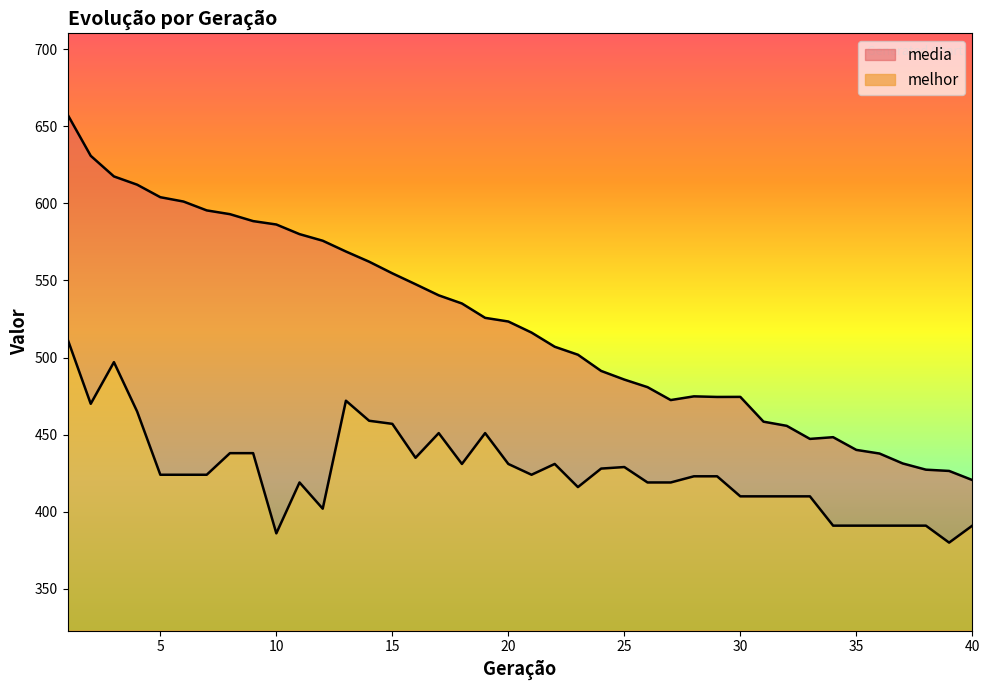

Reading left to right, list all the values displayed in this chart.

media: 1=657.6	2=630.8	3=617.4	4=612.1	5=603.9	6=601.1	7=595.4	8=592.9	9=588.4	10=586.2	11=580.0	12=575.7	13=568.7	14=562.1	15=554.6	16=547.5	17=540.3	18=535.0	19=525.7	20=523.4	21=516.2	22=507.0	23=501.8	24=491.3	25=485.7	26=480.8	27=472.4	28=474.8	29=474.4	30=474.5	31=458.4	32=455.7	33=447.2	34=448.4	35=440.1	36=437.8	37=431.3	38=427.3	39=426.5	40=420.6
melhor: 1=512.0	2=470.0	3=497.0	4=465.0	5=424.0	6=424.0	7=424.0	8=438.0	9=438.0	10=386.0	11=419.0	12=402.0	13=472.0	14=459.0	15=457.0	16=435.0	17=451.0	18=431.0	19=451.0	20=431.0	21=424.0	22=431.0	23=416.0	24=428.0	25=429.0	26=419.0	27=419.0	28=423.0	29=423.0	30=410.0	31=410.0	32=410.0	33=410.0	34=391.0	35=391.0	36=391.0	37=391.0	38=391.0	39=380.0	40=391.0